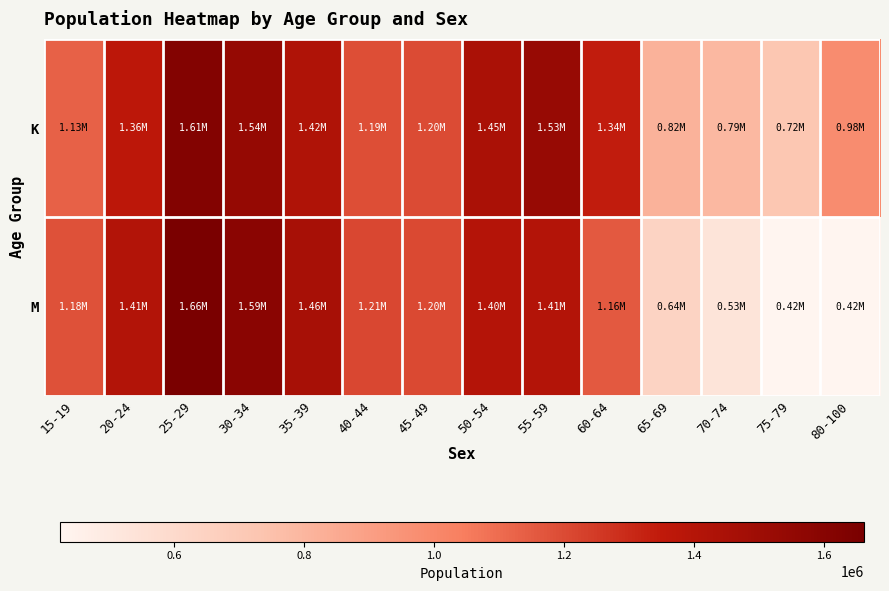

Which series has the largest range (max minus min)?

M